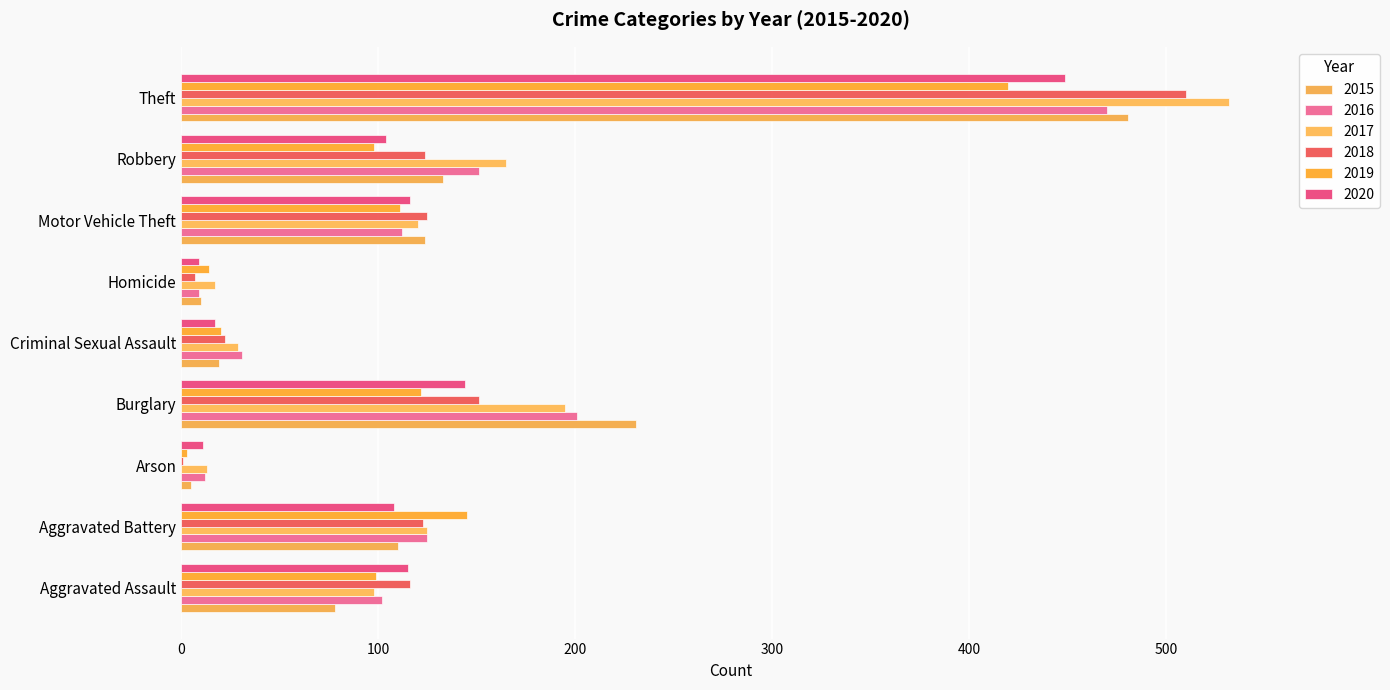

Where is 2016 nearest to the value 239?

Burglary